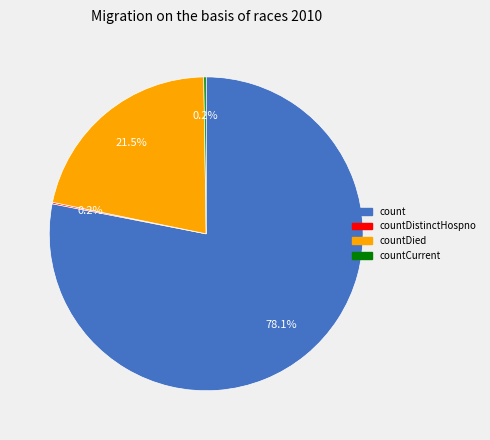

Is there any slice that represents more than half of the pie?

Yes